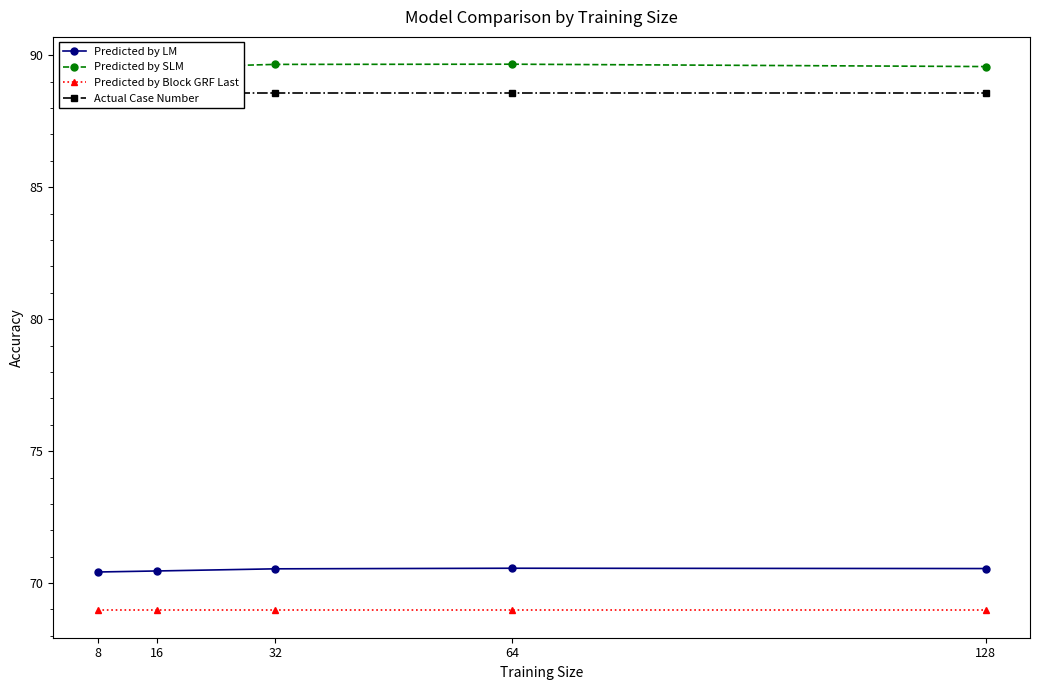

The Predicted by LM series shows 70.5 at 32. True or false?

True